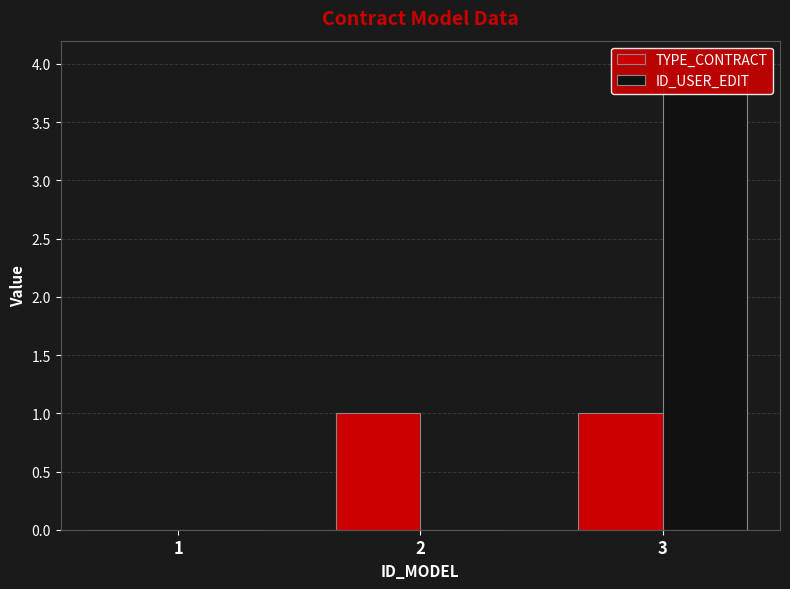

At how many categories does at least one series exceed 3?

1